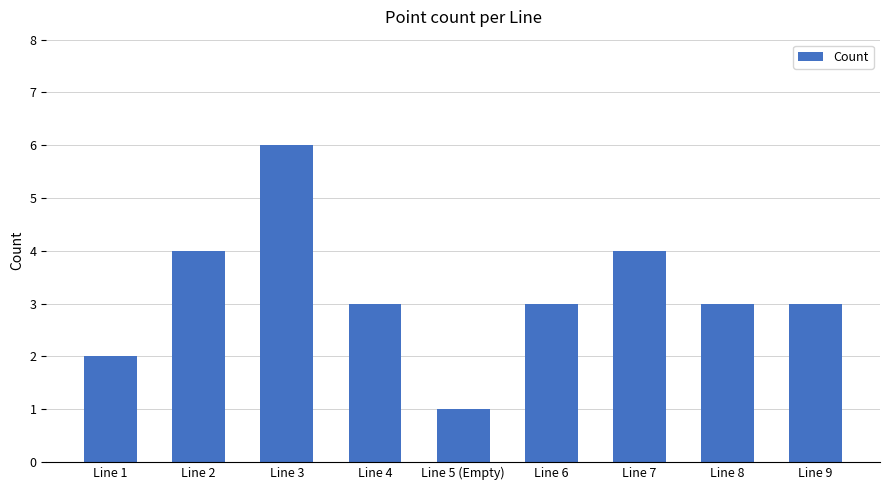

True or false: the data shows 3 at Line 6.

True